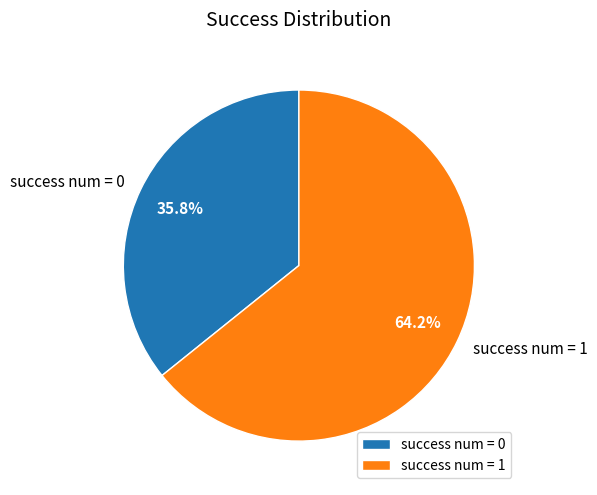

Between success num = 0 and success num = 1, which is larger?

success num = 1